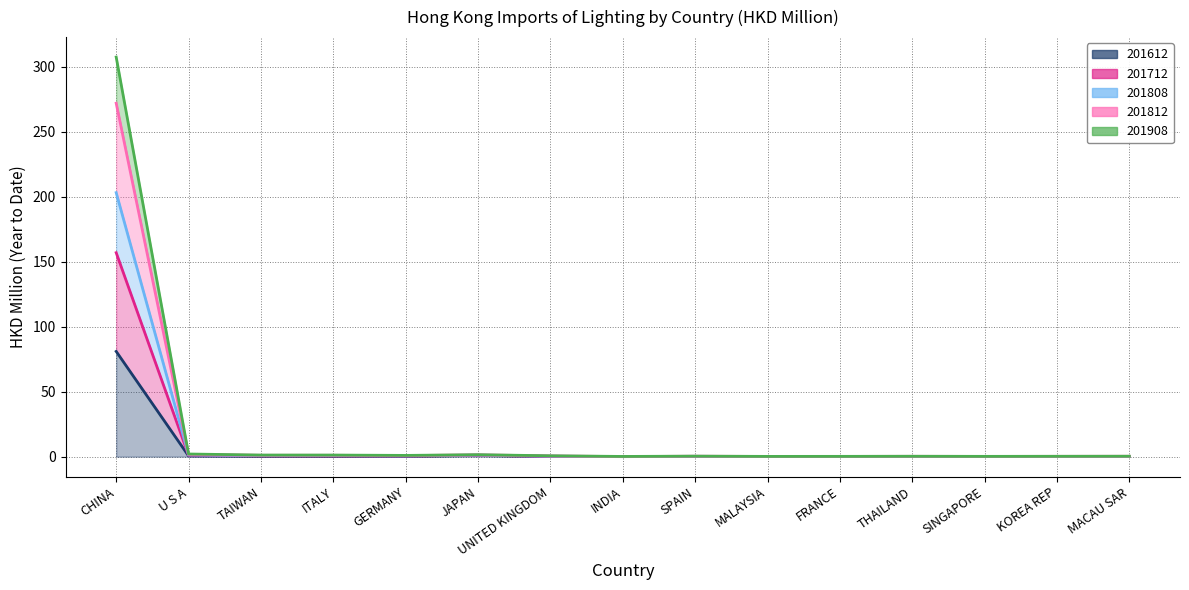

At which category is the sum across all series the highest?

CHINA